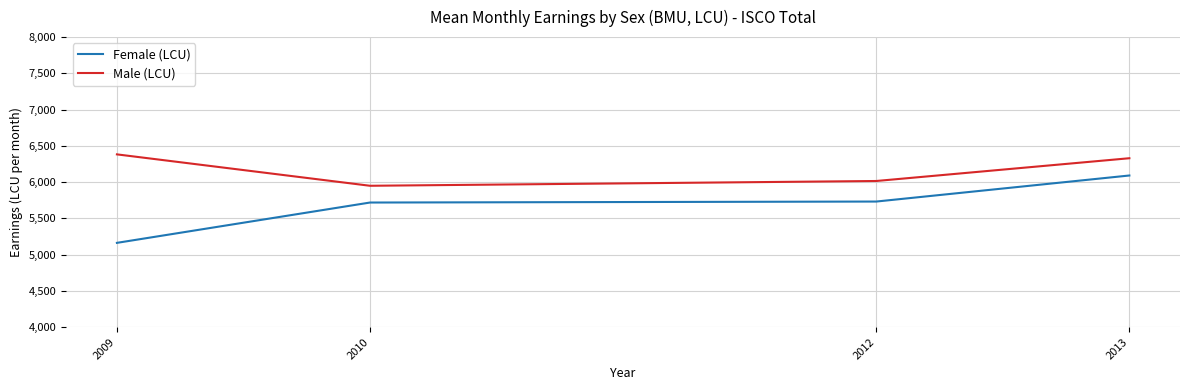

How many categories are shown in the chart?

4